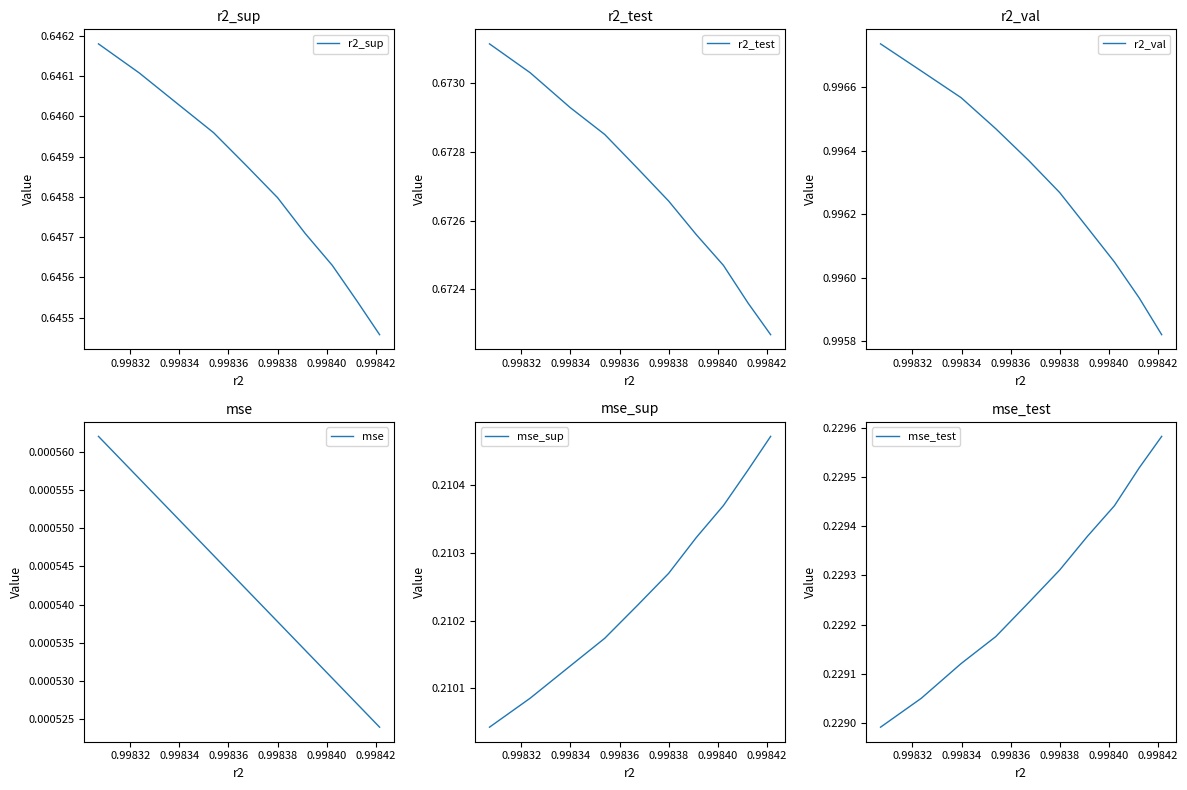

What is the difference between the highest and lowest values at 0.99842?

1.0